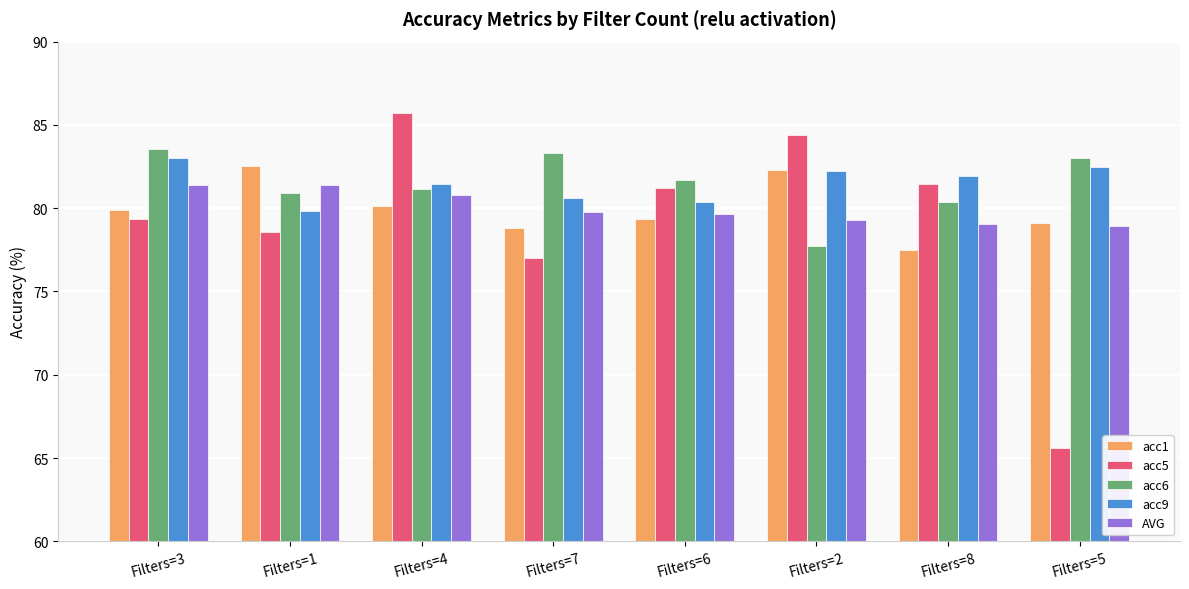

What is the approximate value of acc6 at Filters=3?

83.6